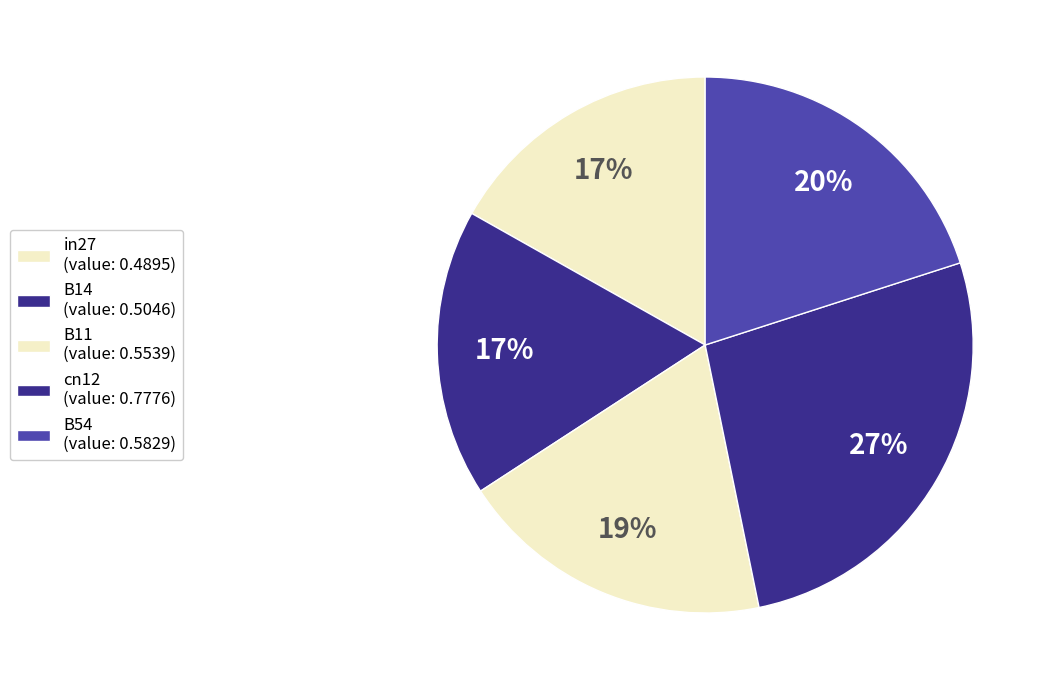

True or false: B14 accounts for 26% of the total.

False